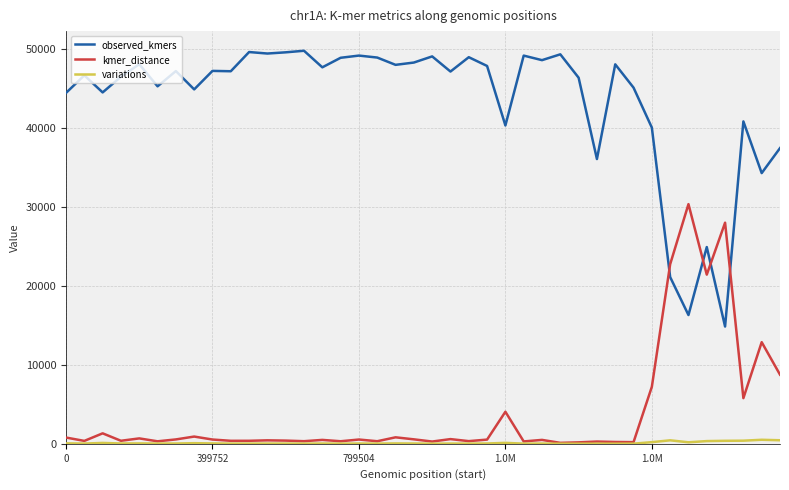

How many lines are shown in the chart?

3